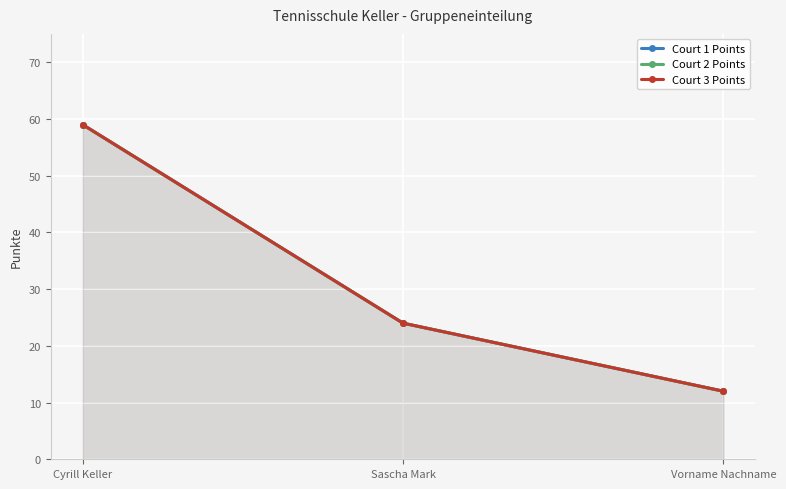

How many data points in Court 1 Points are above 24?

1